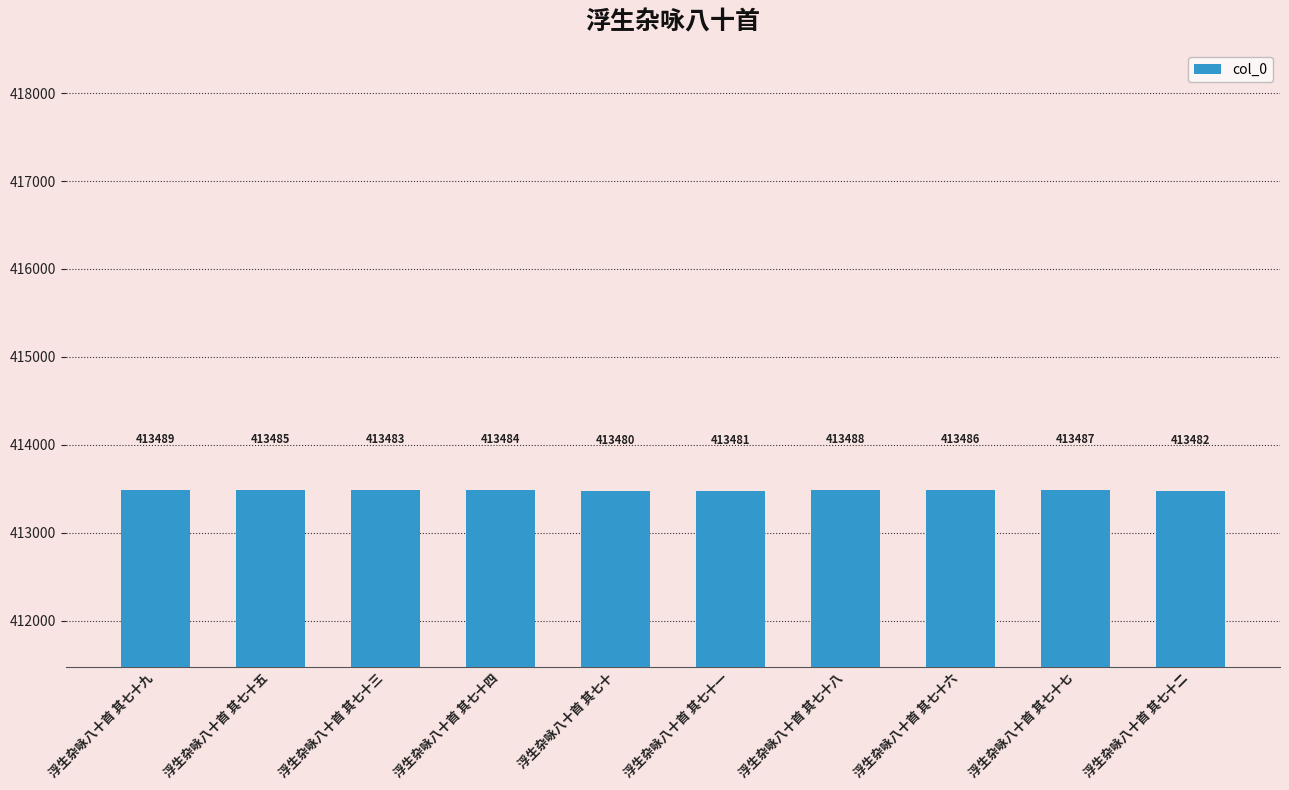

At which category does the chart reach its peak across all series?

浮生杂咏八十首 其七十九